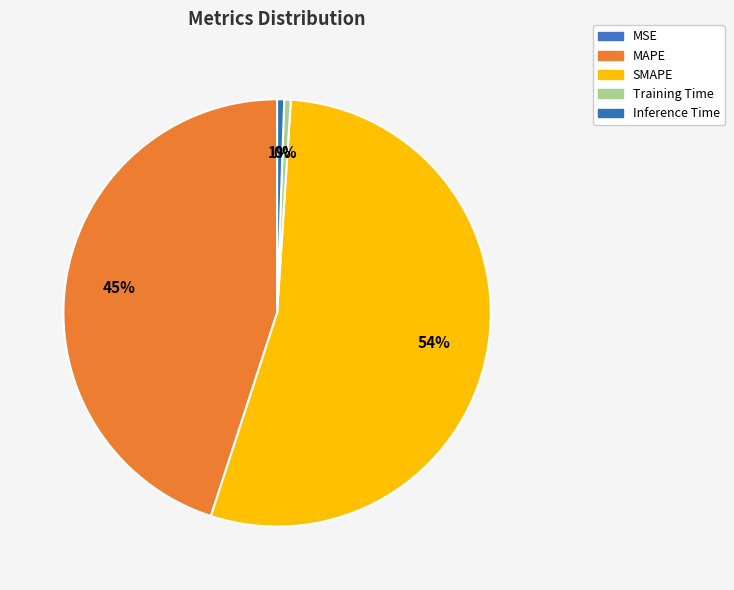

Rank the categories by value from lowest to highest.

MSE, Training Time, Inference Time, MAPE, SMAPE